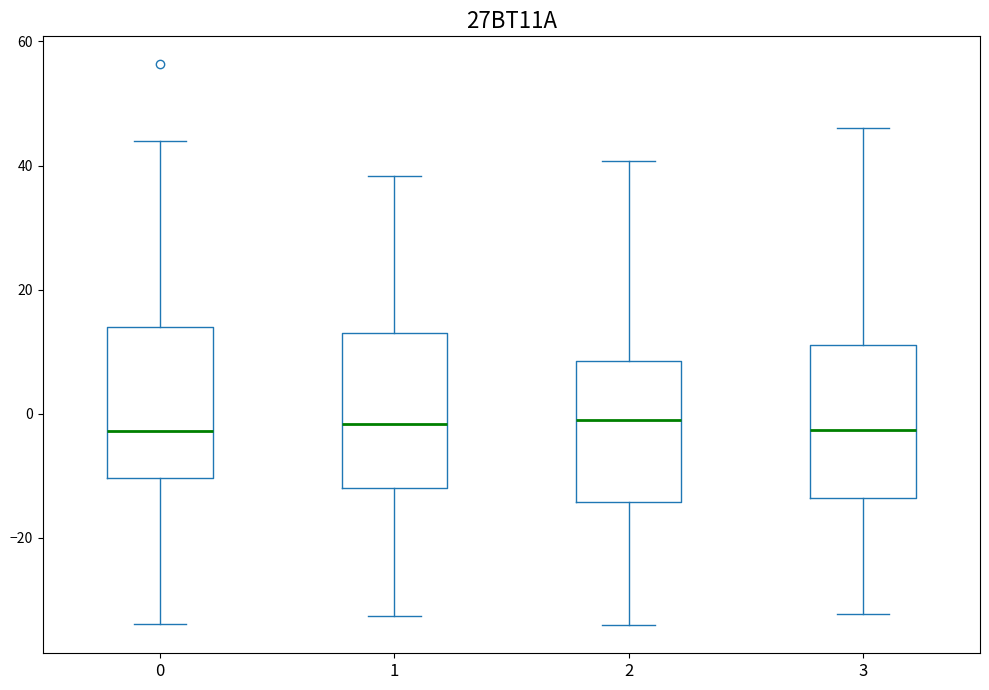

Reading left to right, transcribe this box plot: for each box, give where its median line is, the range the box spans, and where its two whiskers end, as read against the y-axis. The values are not printed on the chart, so give them approximately, as read against the axis.

0: median -2, box -10 to 14, whiskers -34 to 44
1: median -2, box -12 to 14, whiskers -32 to 38
2: median -2, box -14 to 8, whiskers -34 to 40
3: median -2, box -14 to 12, whiskers -32 to 46